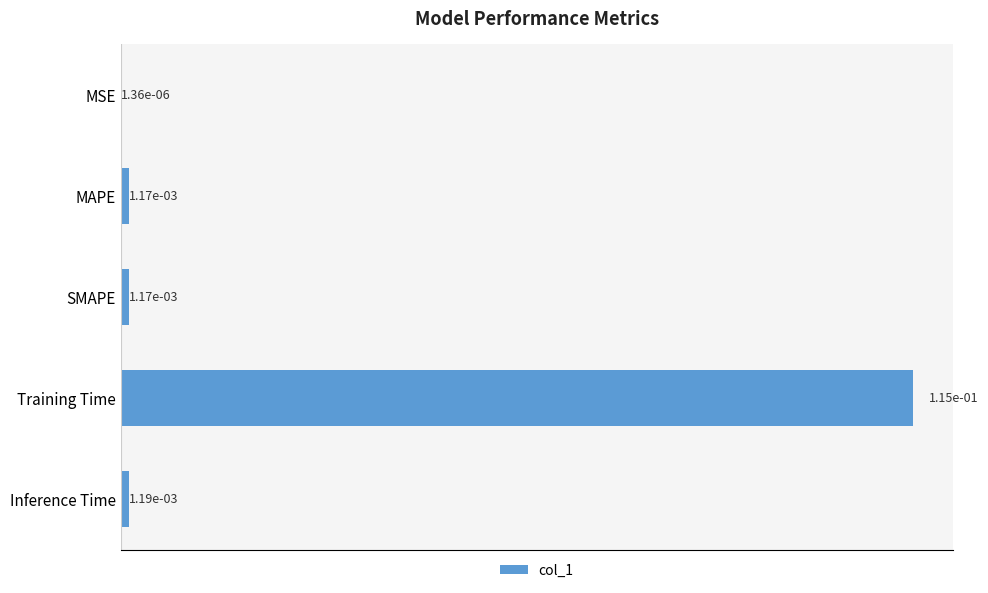

Which label corresponds to the largest value in the chart?

Training Time